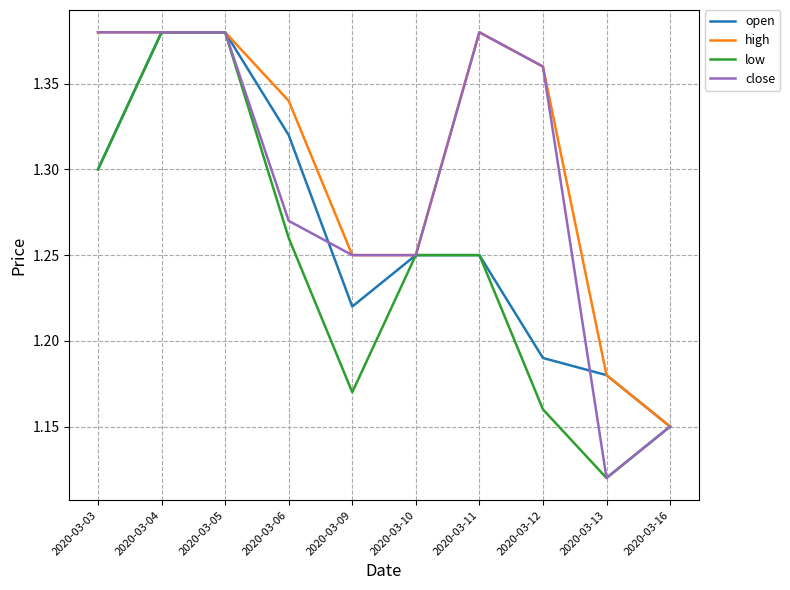

Is the value of close at 2020-03-16 greater than the value of high at 2020-03-11?

No